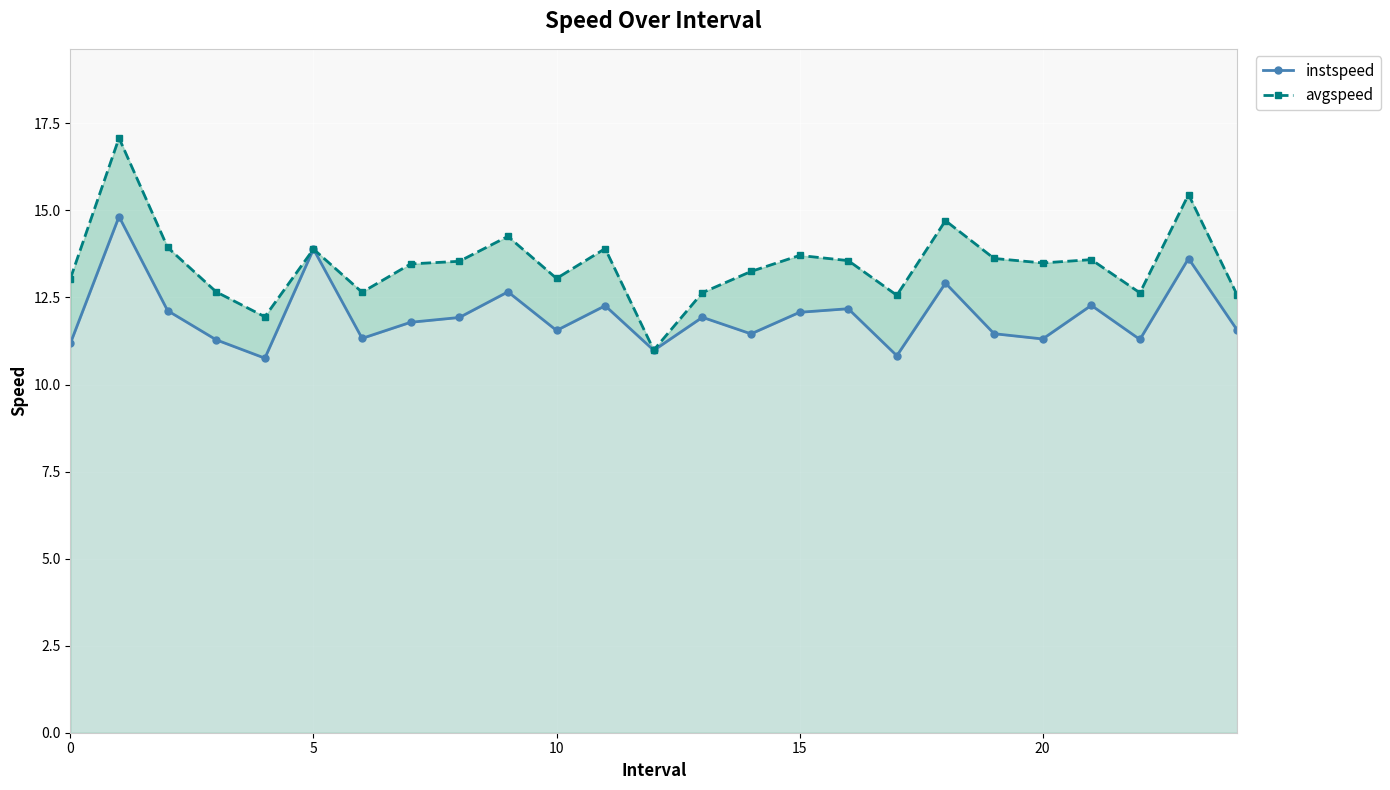

What is the difference between the maximum and minimum values in the instspeed series?

4.1